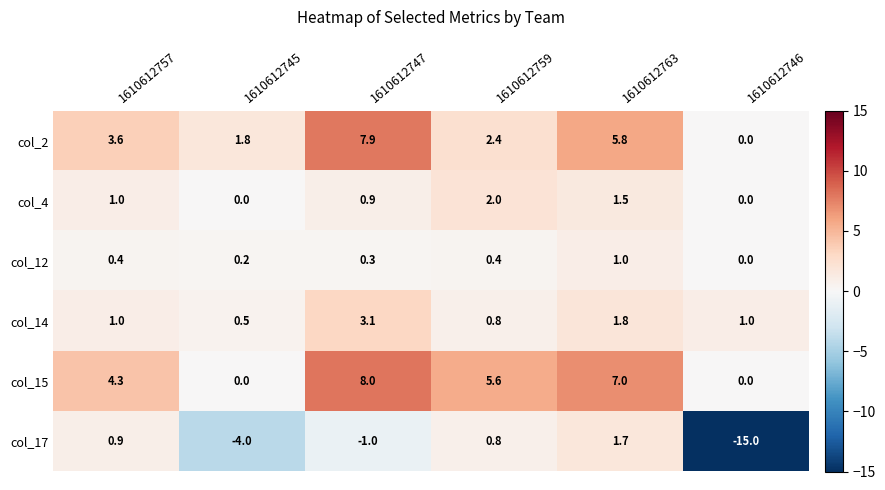

List the series in order of their peak value, lowest first.

col_12, col_17, col_4, col_14, col_2, col_15